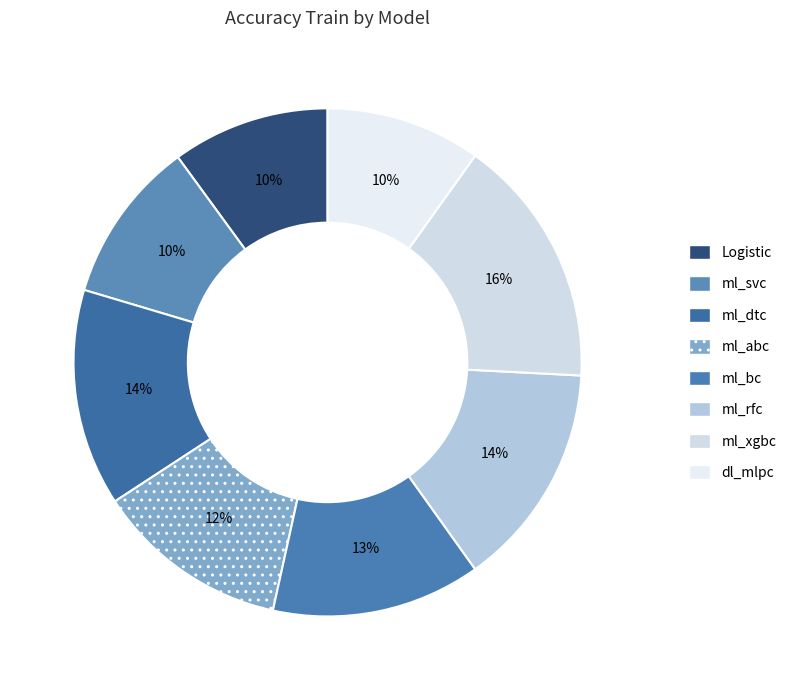

What percentage is the ml_rfc slice, to the nearest percent?

14%